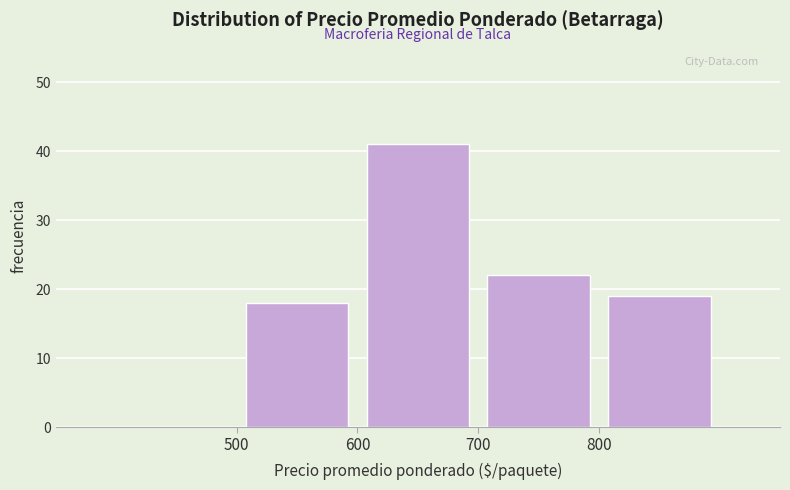

Reading left to right, list every bar in this chart as the range it spans on the x-axis followed by its height. The values are not printed on the chart, so give them approximately, as read against the axis.

400 to 500: 0
500 to 600: 18
600 to 700: 41
700 to 800: 22
800 to 900: 19